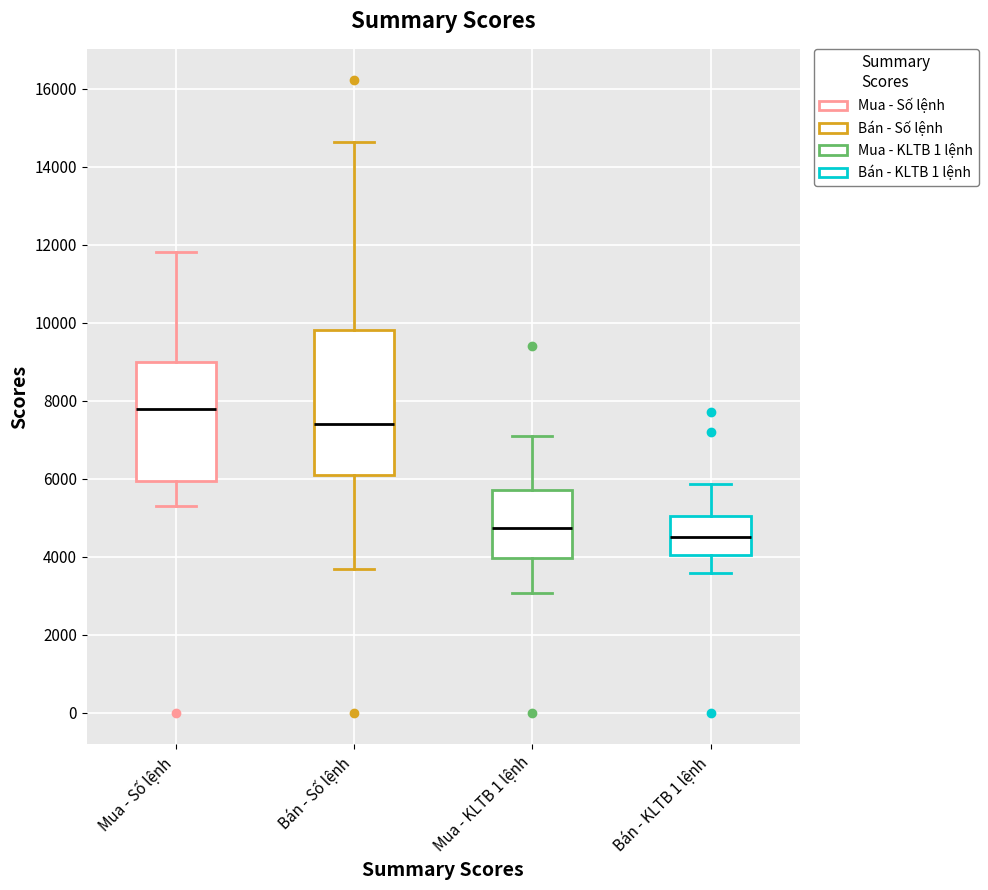

Reading left to right, transcribe this box plot: for each box, give where its median line is, the range the box spans, and where its two whiskers end, as read against the y-axis. The values are not printed on the chart, so give them approximately, as read against the axis.

Mua - Số lệnh: median 7800, box 6000 to 9000, whiskers 5400 to 11800
Bán - Số lệnh: median 7400, box 6200 to 9800, whiskers 3600 to 14600
Mua - KLTB 1 lệnh: median 4800, box 4000 to 5800, whiskers 3000 to 7000
Bán - KLTB 1 lệnh: median 4600, box 4000 to 5000, whiskers 3600 to 5800